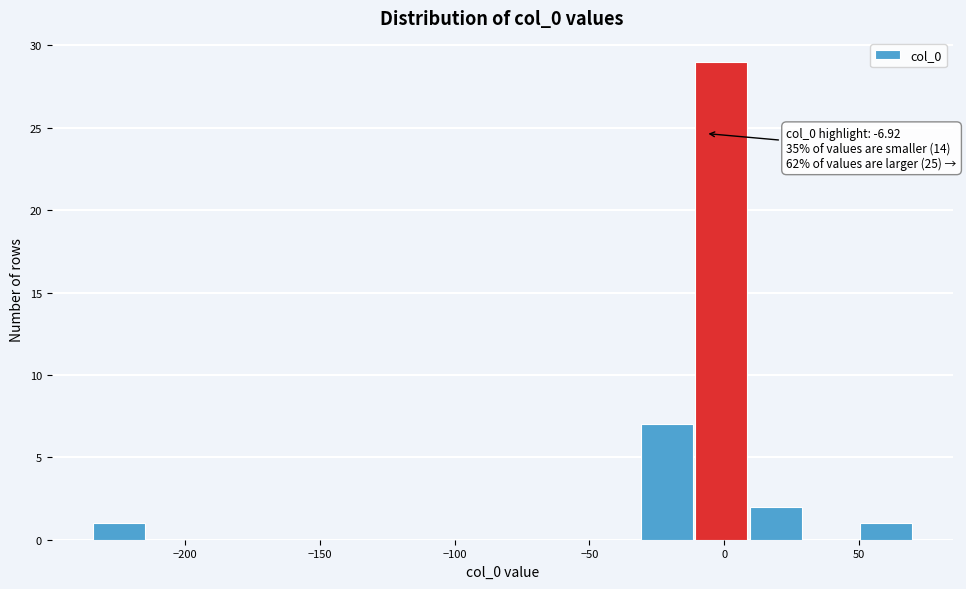

Over which range of the x-axis is the bar tallest?

-10 to 10